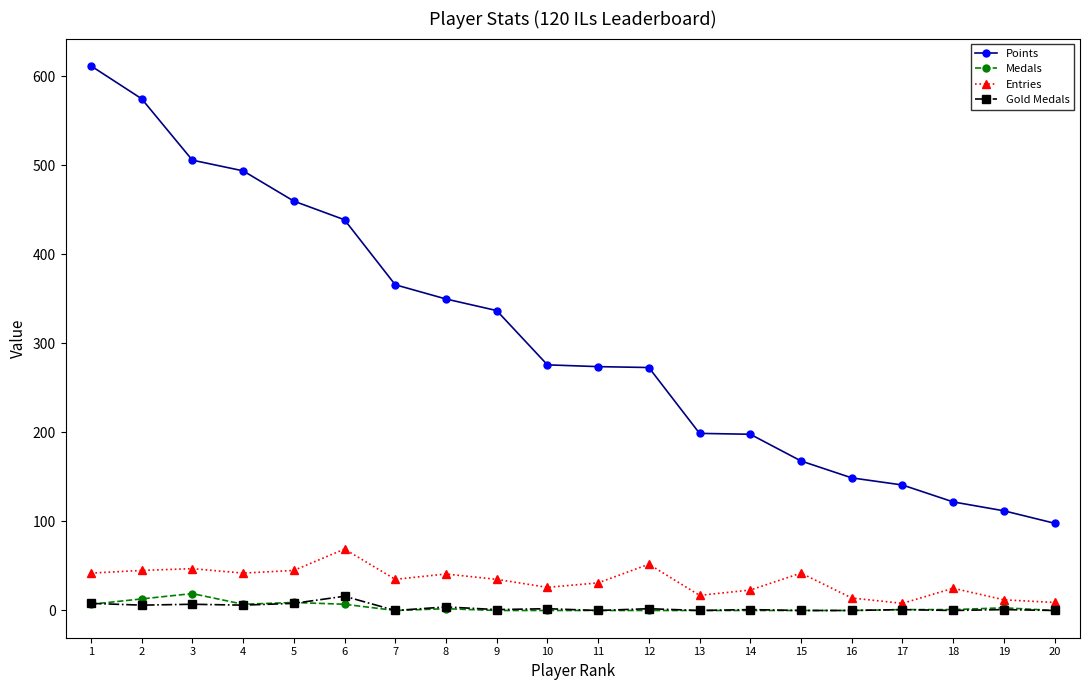

Which series has the largest total across all categories?

Points